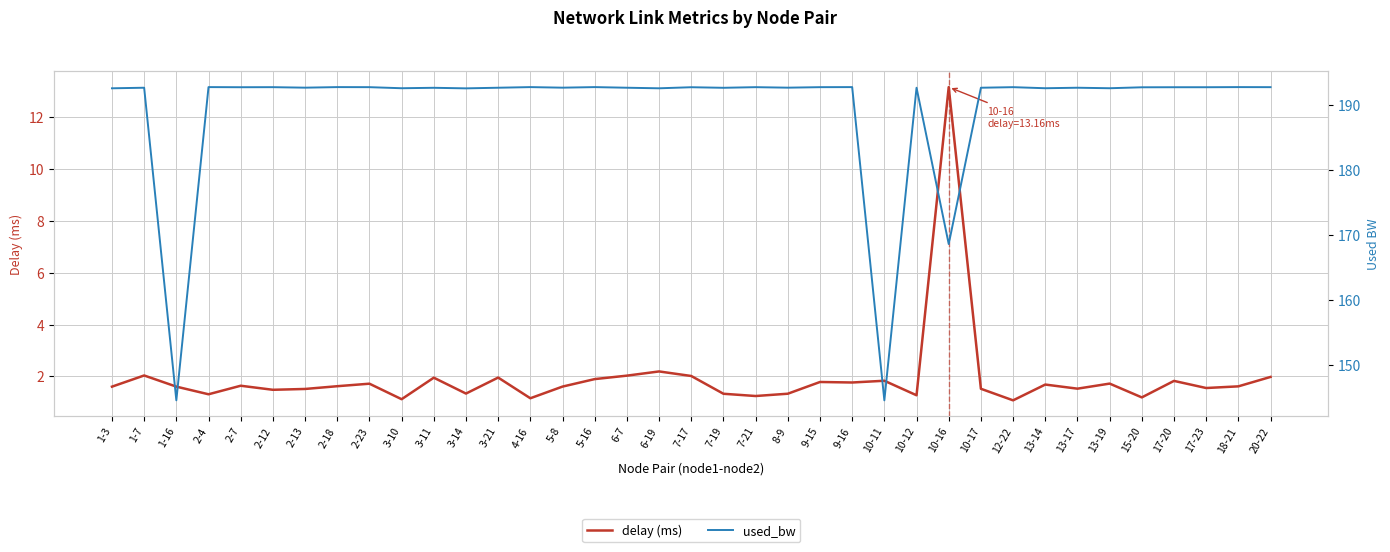

Between 7-21 and 10-11, which is larger?

10-11